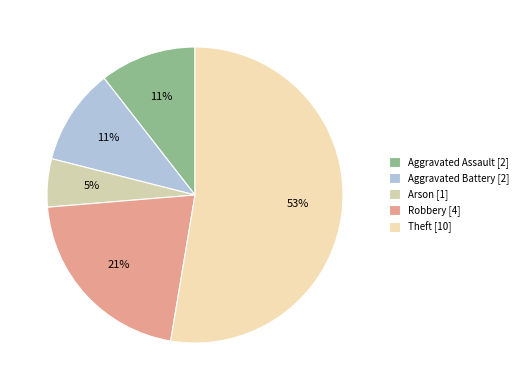

Which has a higher value, Robbery or Theft?

Theft